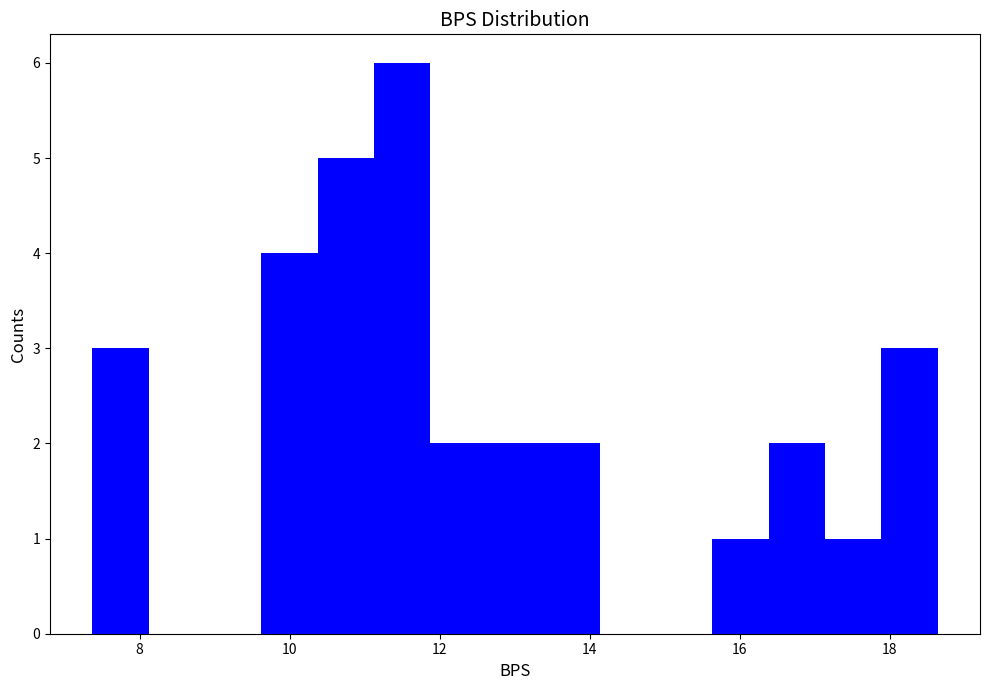

Around what value on the x-axis is the tallest bar? Give the approximate position of its centre, as read against the axis.

11.6